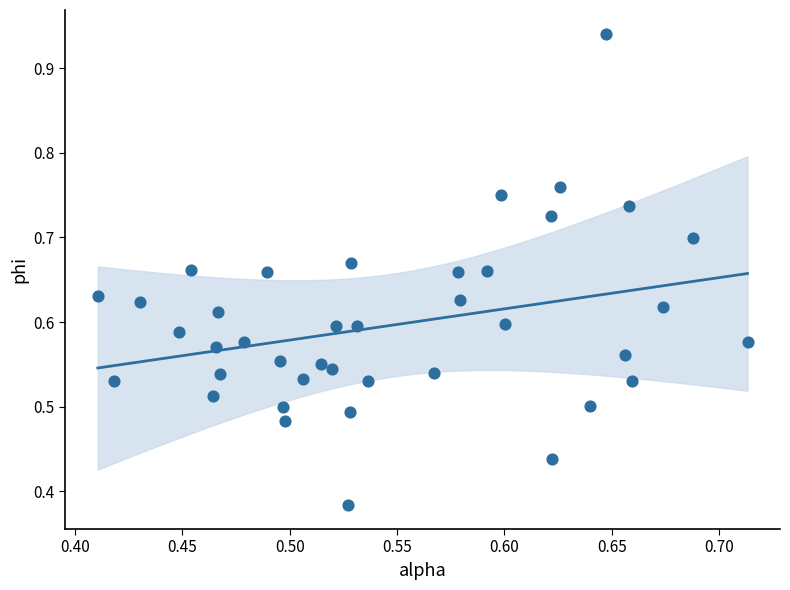

What is the range of X values (max minus min)?

0.3